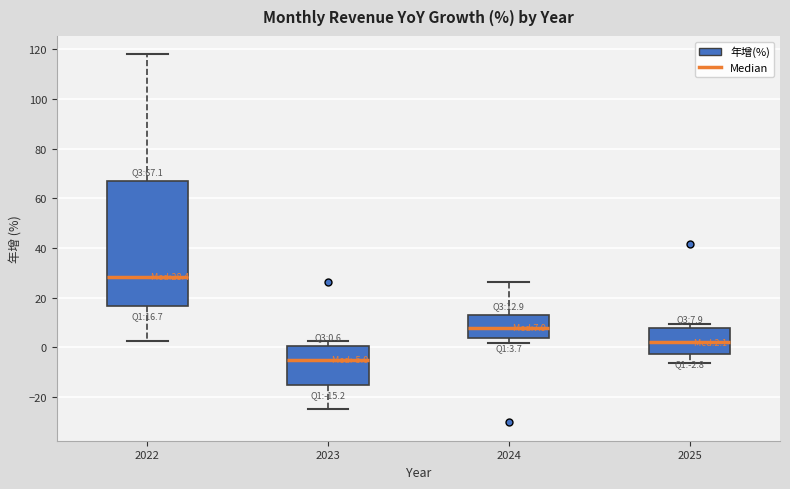

Comparing the boxes themselves (not the whiskers), which one is the tallest?

2022